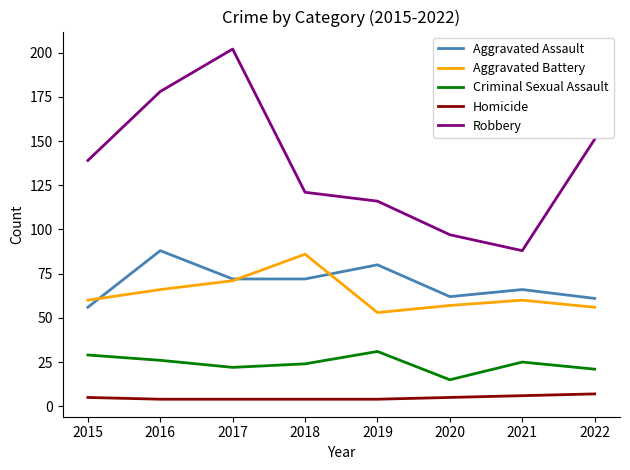

Which series has the largest total across all categories?

Robbery